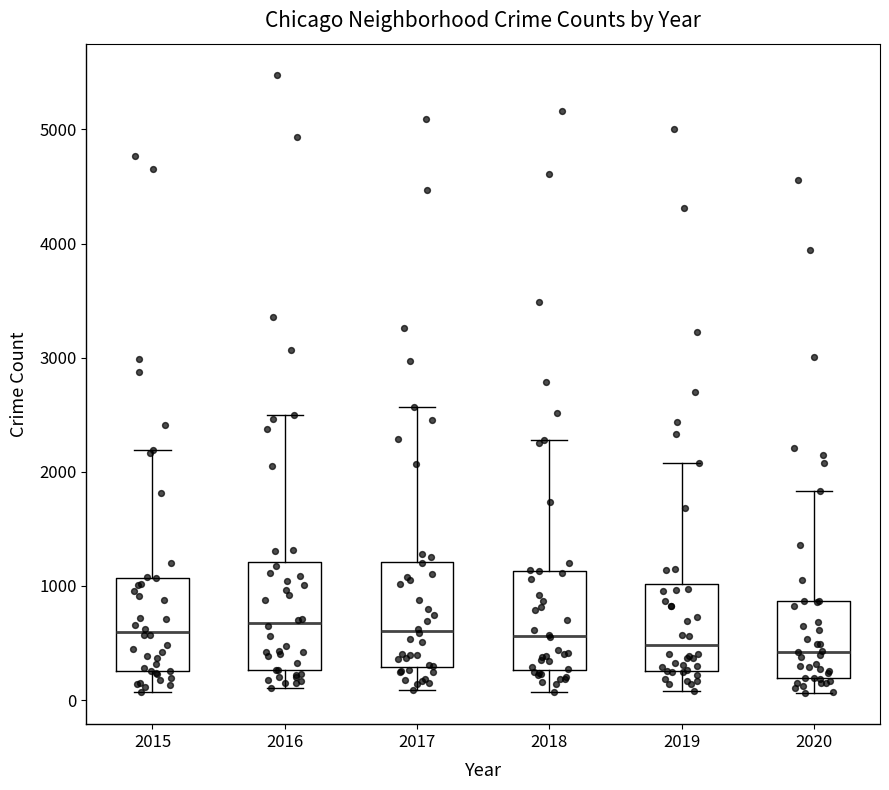

Reading left to right, transcribe this box plot: for each box, give where its median line is, the range the box spans, and where its two whiskers end, as read against the y-axis. The values are not printed on the chart, so give them approximately, as read against the axis.

2015: median 600, box 300 to 1100, whiskers 100 to 2200
2016: median 700, box 300 to 1200, whiskers 100 to 2500
2017: median 600, box 300 to 1200, whiskers 100 to 2600
2018: median 600, box 300 to 1100, whiskers 100 to 2300
2019: median 500, box 300 to 1000, whiskers 100 to 2100
2020: median 400, box 200 to 900, whiskers 100 to 1800